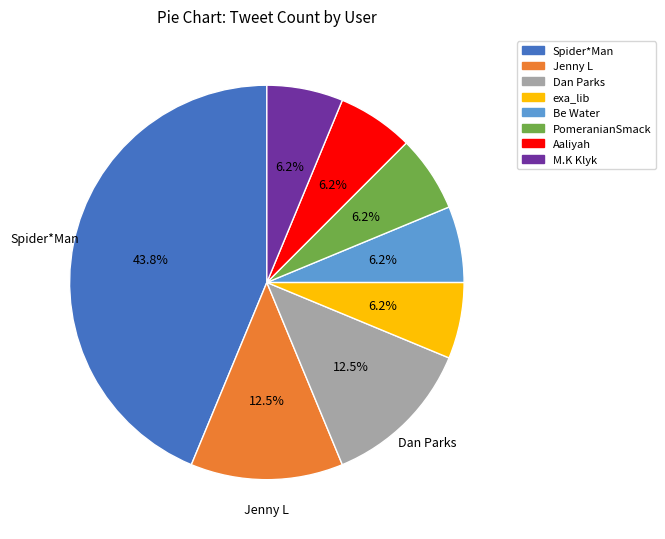

Combined, do M.K Klyk and Be Water account for over 50%?

No